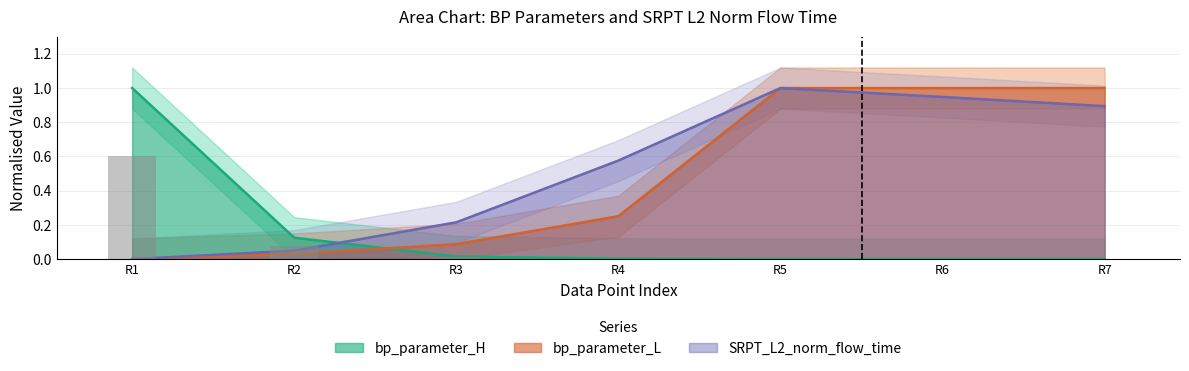

The bp_parameter_L series shows 0.0 at R2. True or false?

True